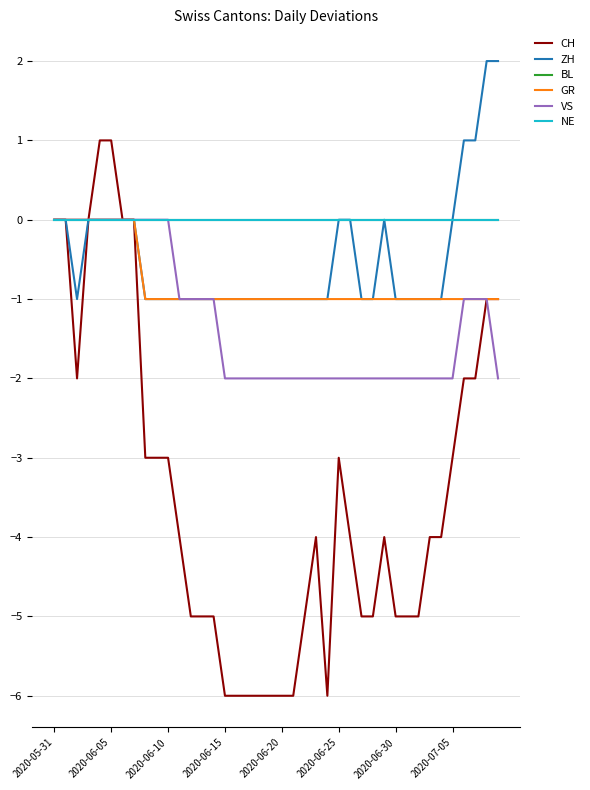

What are all the series names shown in the legend?

CH, ZH, BL, GR, VS, NE